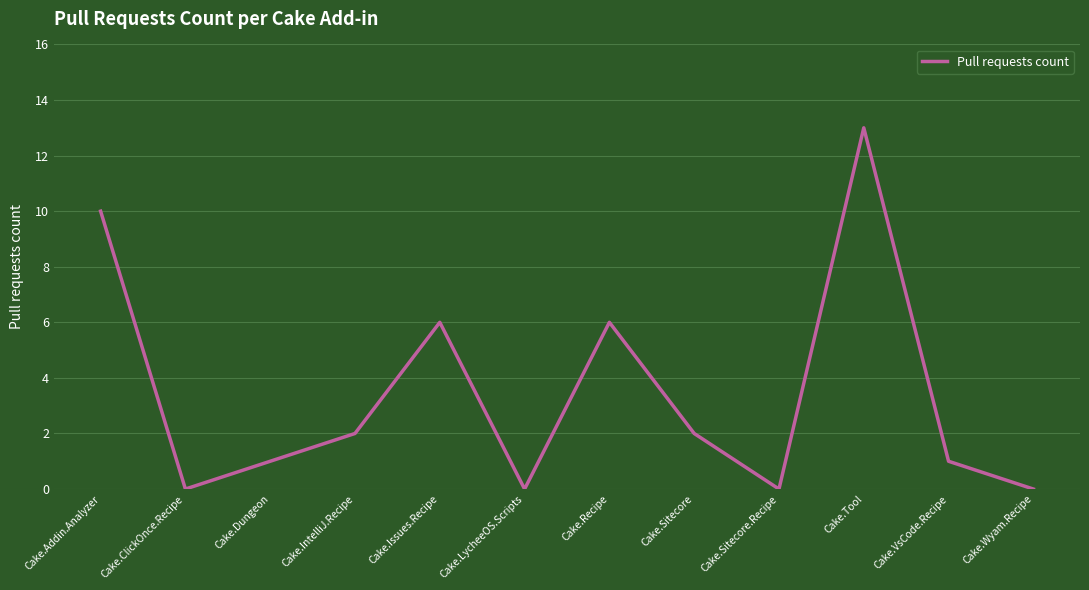

What is the sum of all values?

41